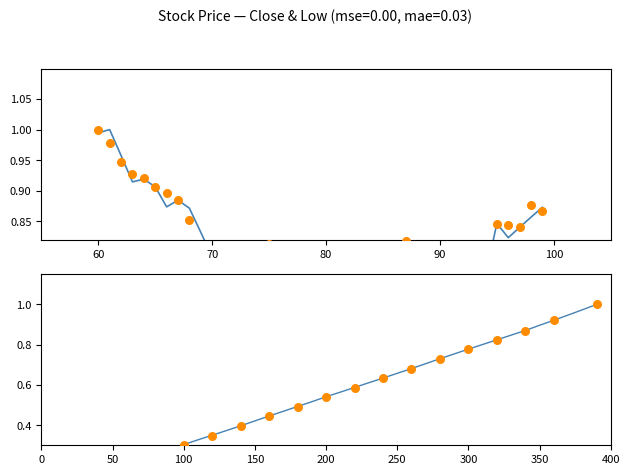

Which series has the largest total across all categories?

Low